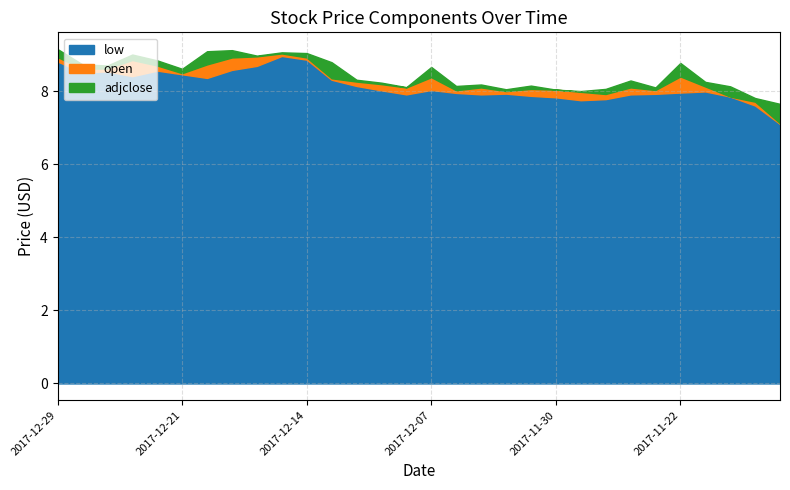

True or false: open and low cross at least once.

False